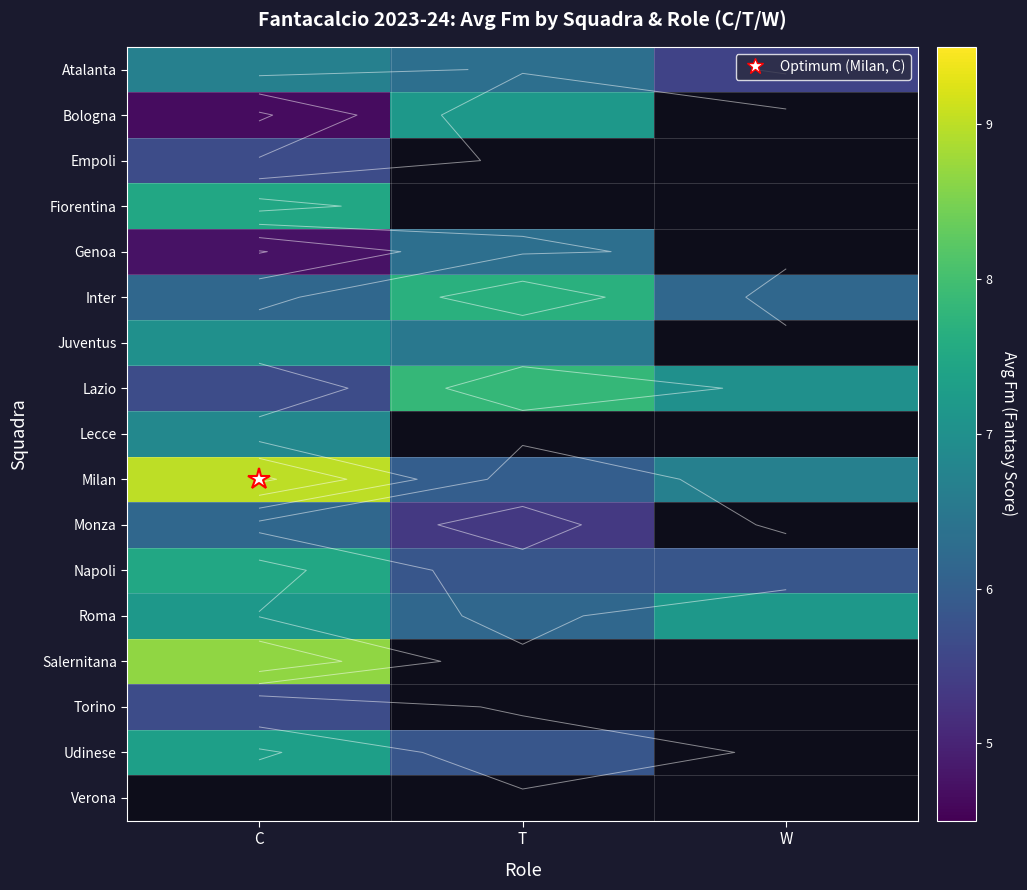

Is the value of Juventus at W greater than the value of Roma at C?

No